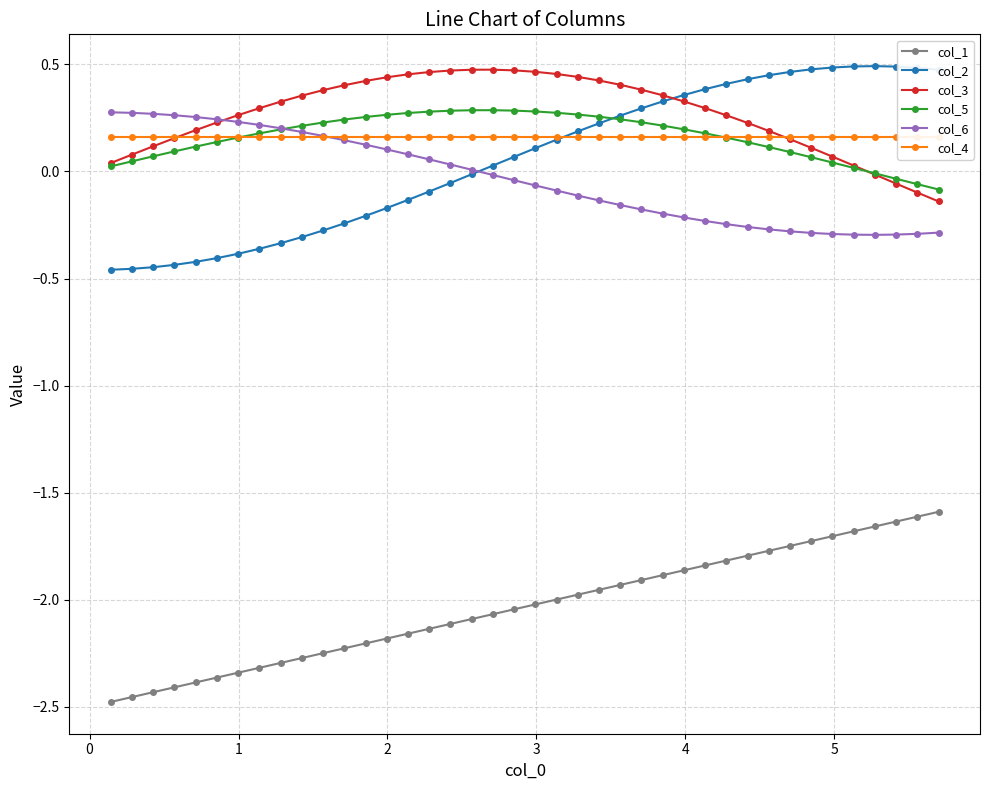

List the series in order of their peak value, lowest first.

col_1, col_4, col_6, col_5, col_3, col_2